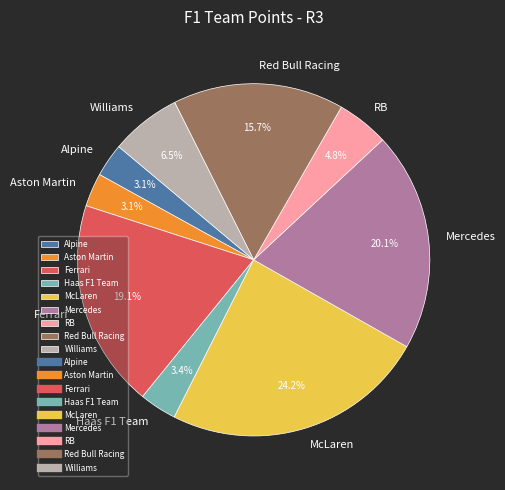

Do Haas F1 Team and Williams together represent more than half of the pie?

No